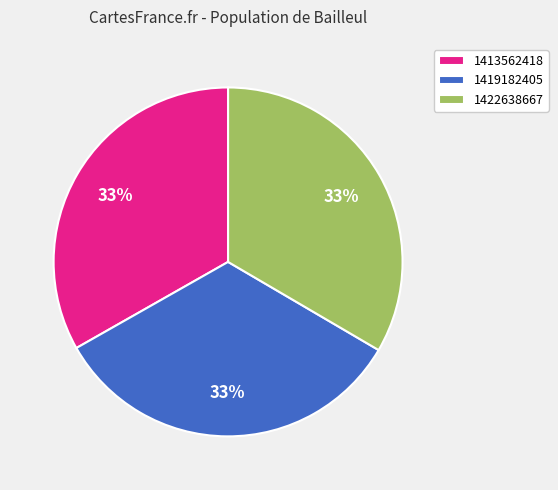

Combined, do 1422638667 and 1413562418 account for over 50%?

Yes